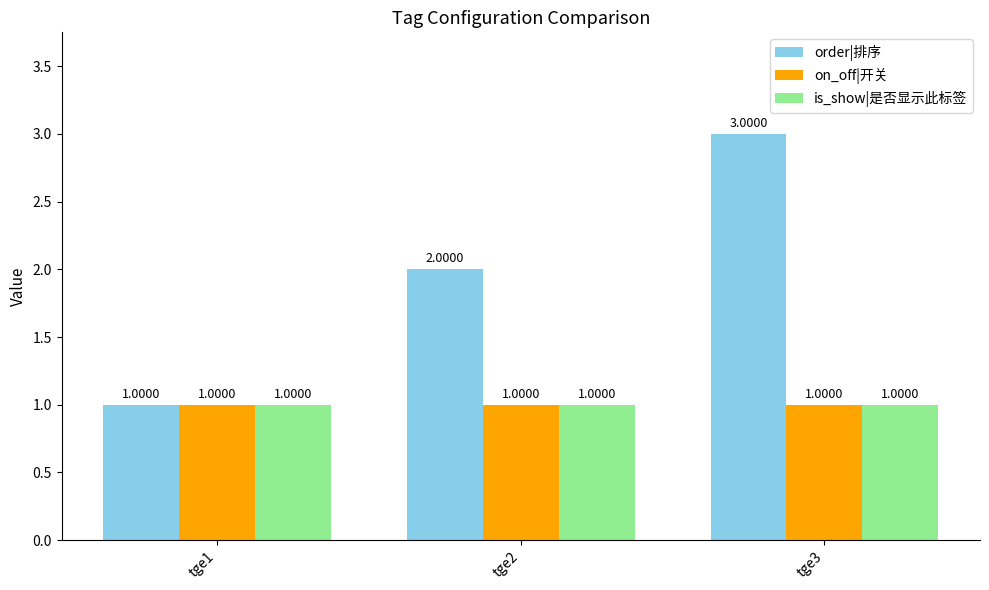

Reading left to right, transcribe all the data shown in this chart.

order|排序: 1	2	3
on_off|开关: 1	1	1
is_show|是否显示此标签: 1	1	1